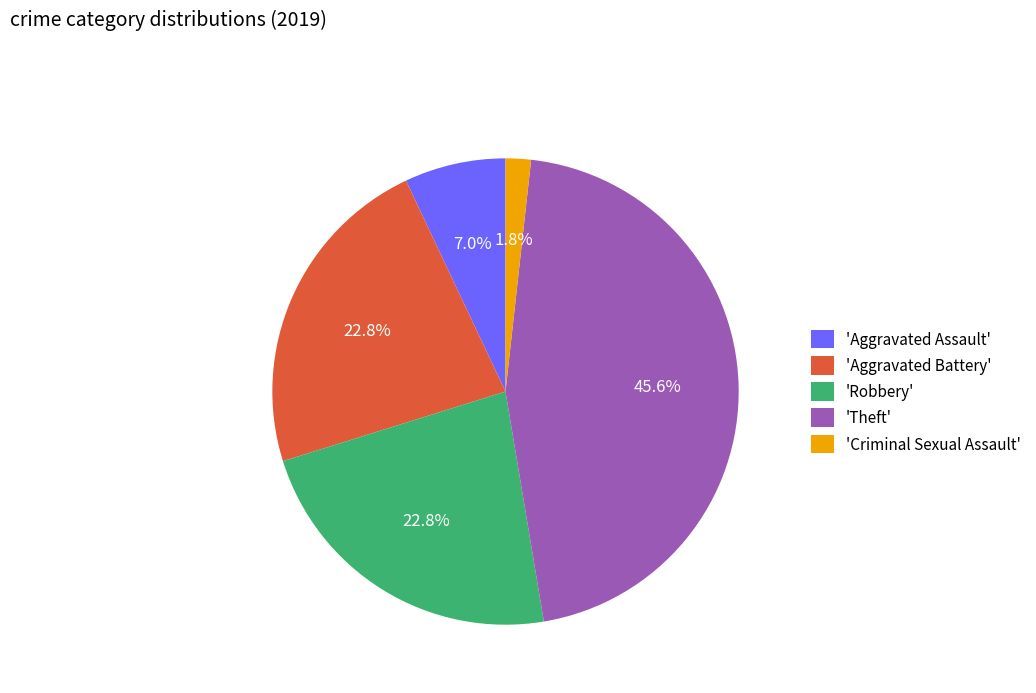

To the nearest percent, what is the average slice percentage?

20%